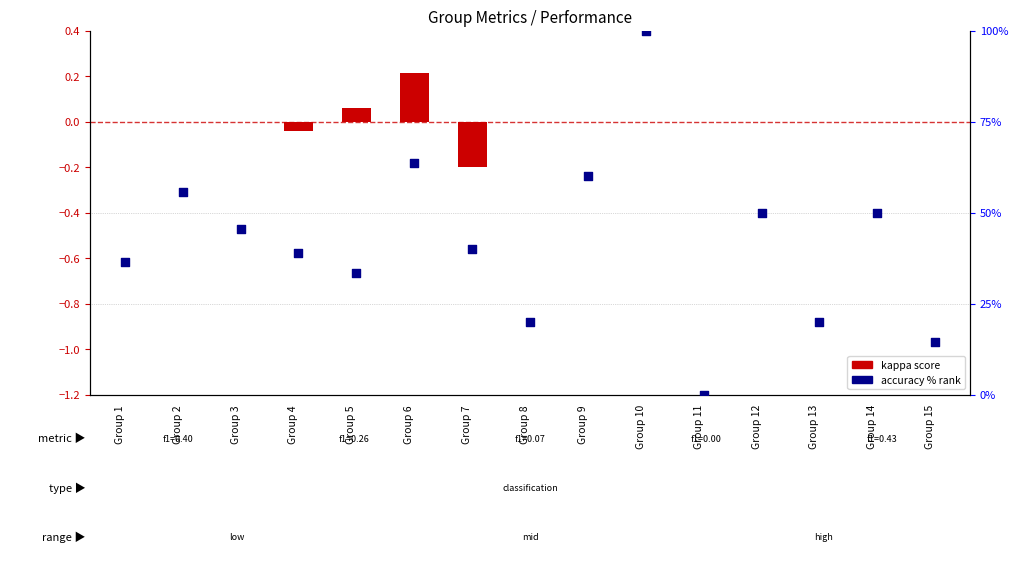

At how many categories does at least one series exceed 0?

14